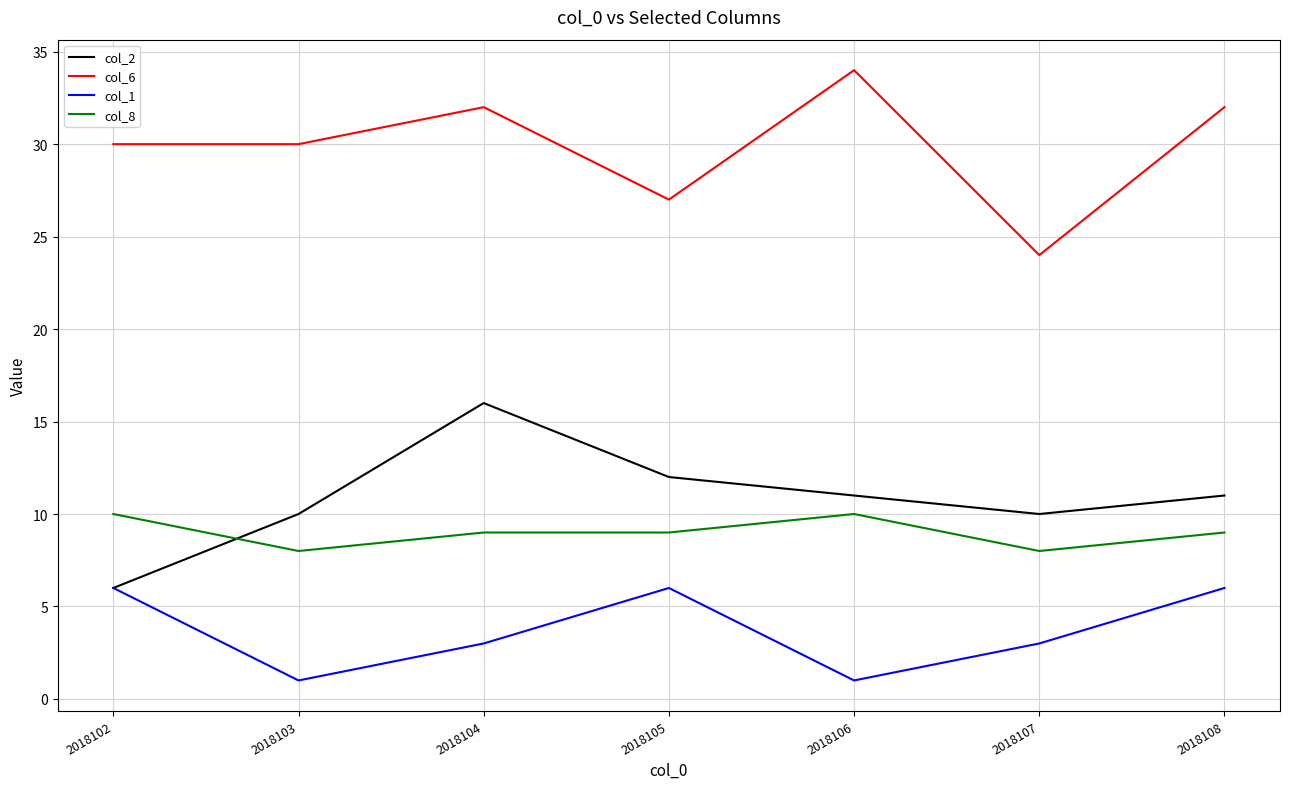

Which label corresponds to the largest value in the chart?

2018106